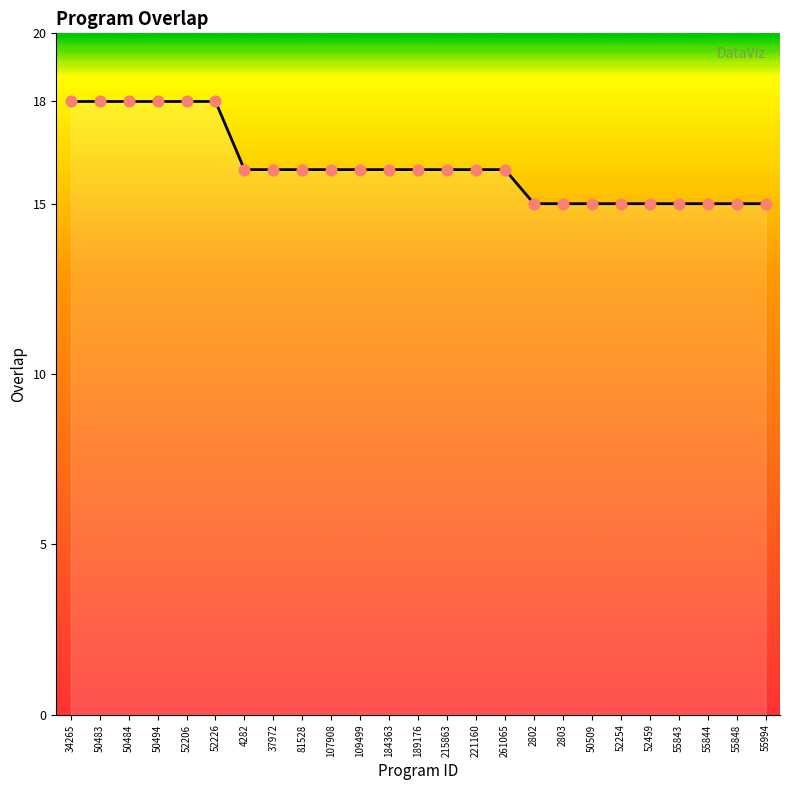

Which has a higher value, 50483 or 221160?

50483